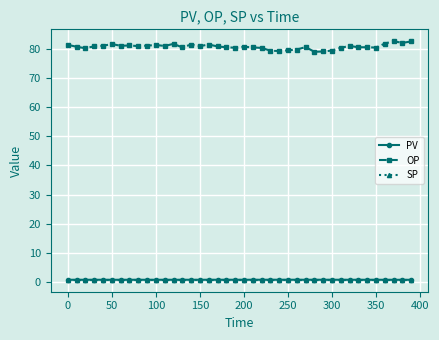

True or false: OP and PV cross at least once.

False